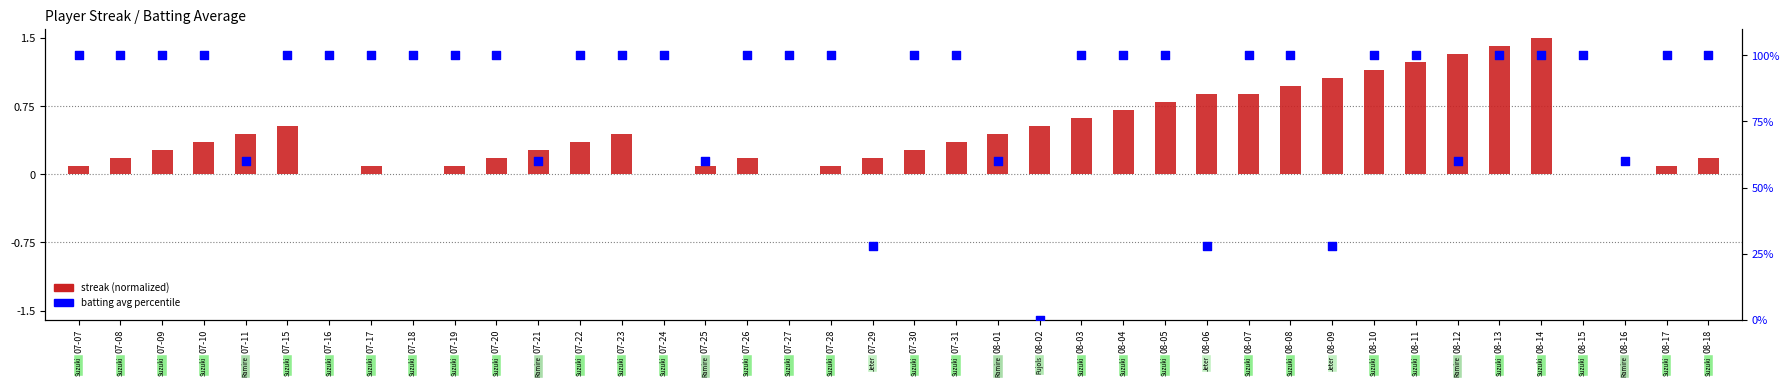

At how many categories does at least one series exceed 33?

36